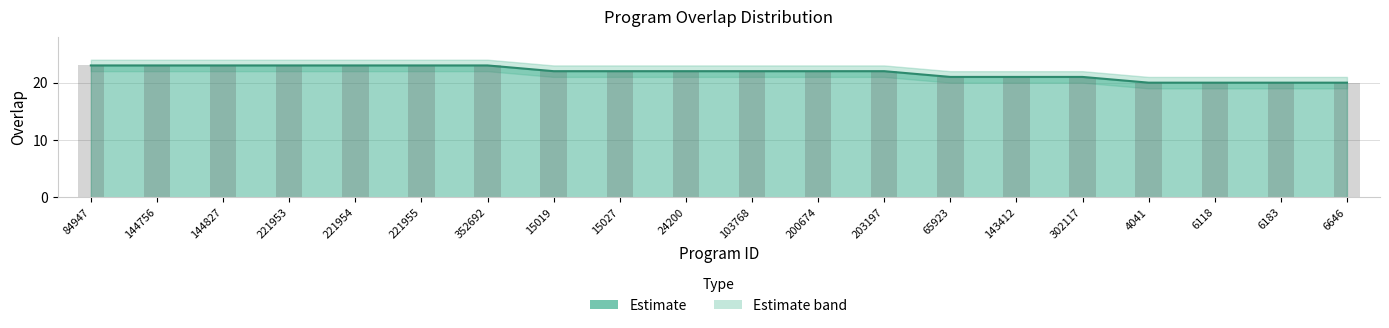

Count the values in the range 21 to 23.

16